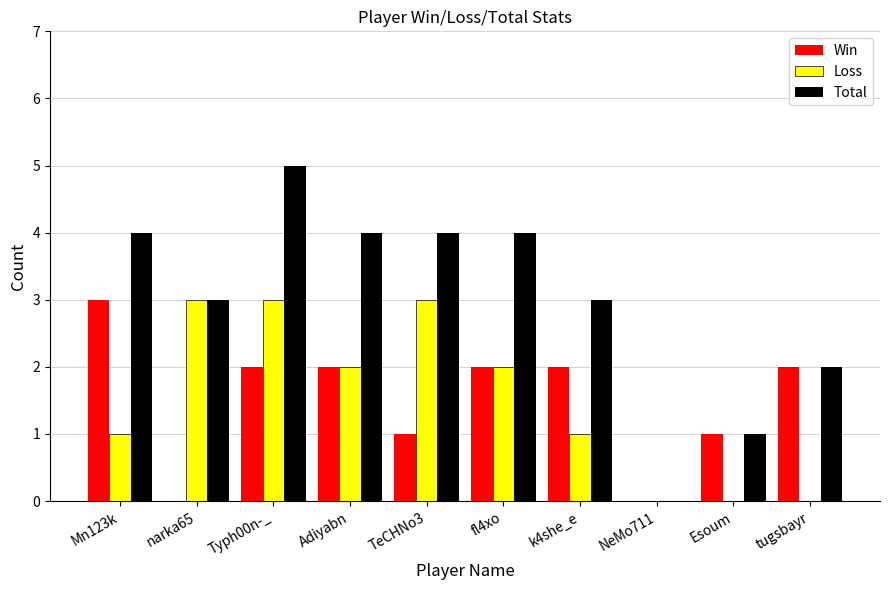

What is the sum of all Win values?

15